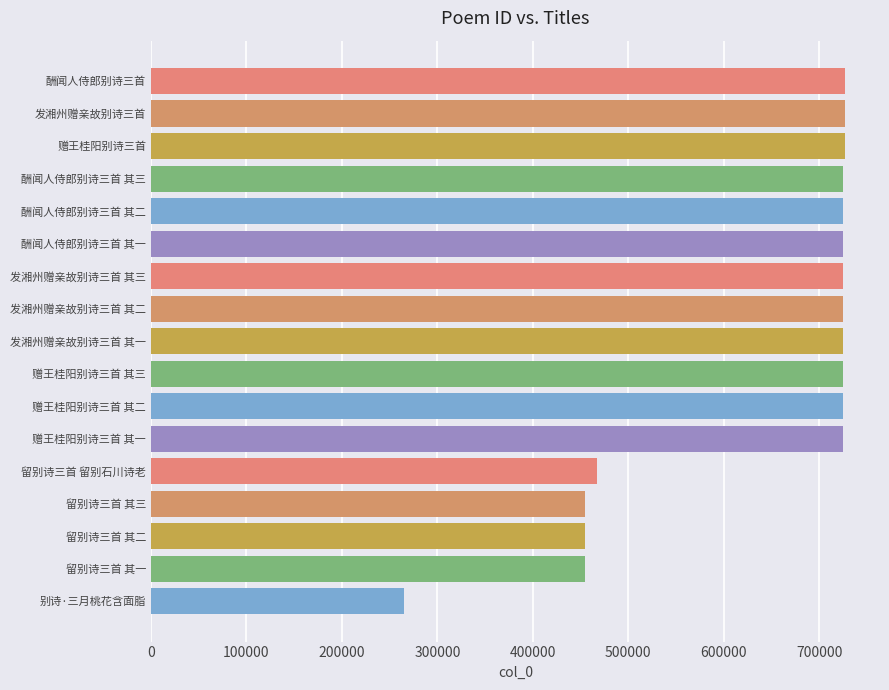

Count the number of categories in the chart.

17